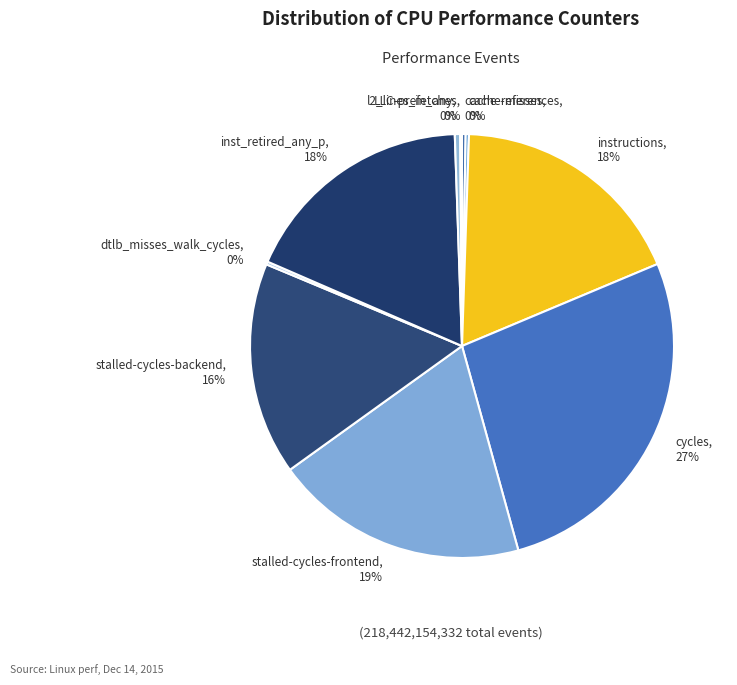

Is the sum of cycles, 27% and inst_retired_any_p, 18% greater than half?

No